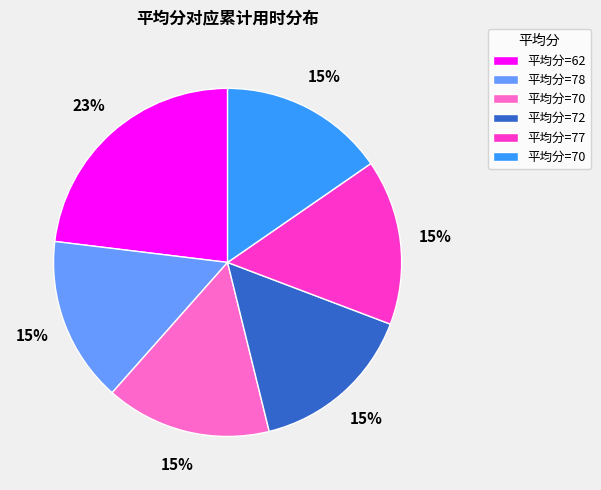

Is there a majority slice in this chart?

No